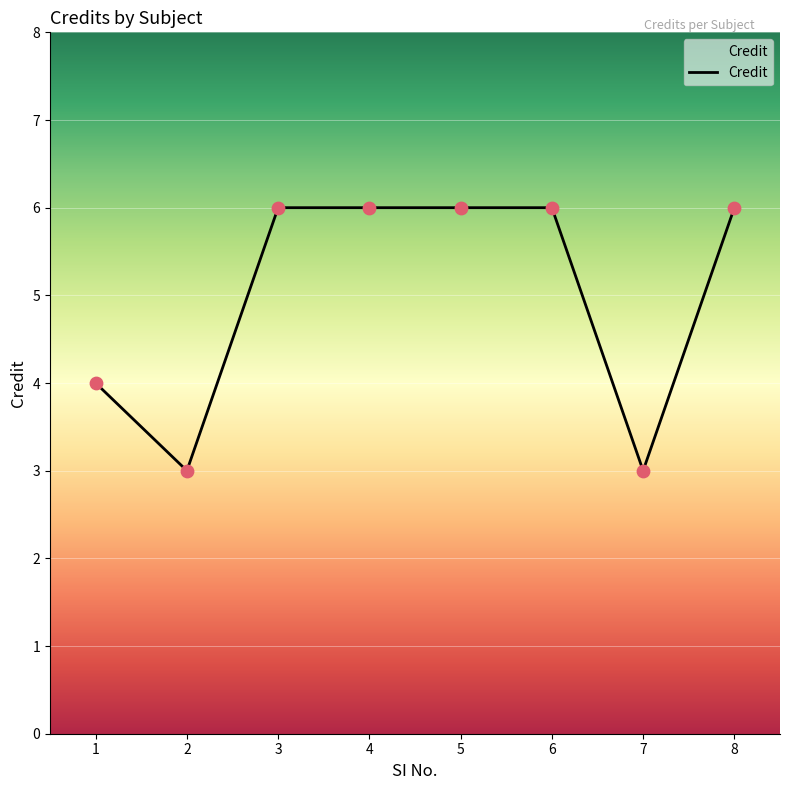

What is the change in value from 1 to 8?

+2